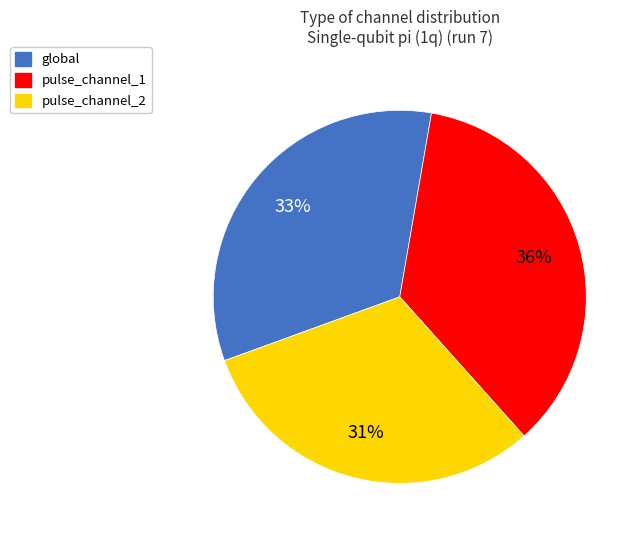

How many slices are in this pie chart?

3